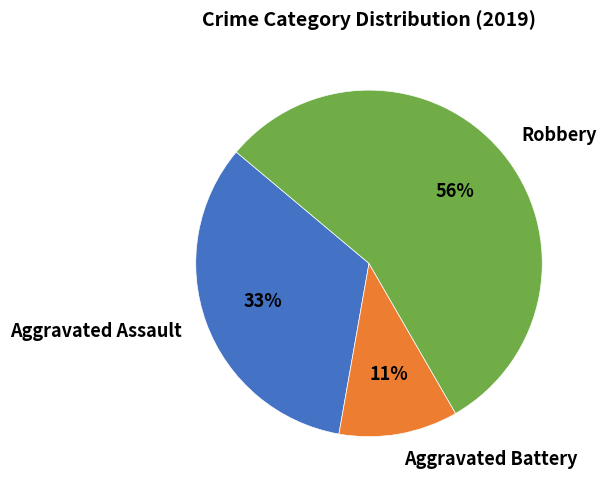

Is it true that Robbery is 63% of the pie?

False